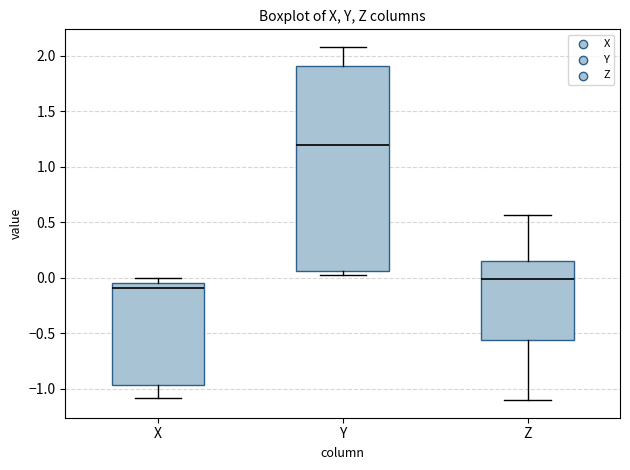

Which box's median line is the lowest?

X